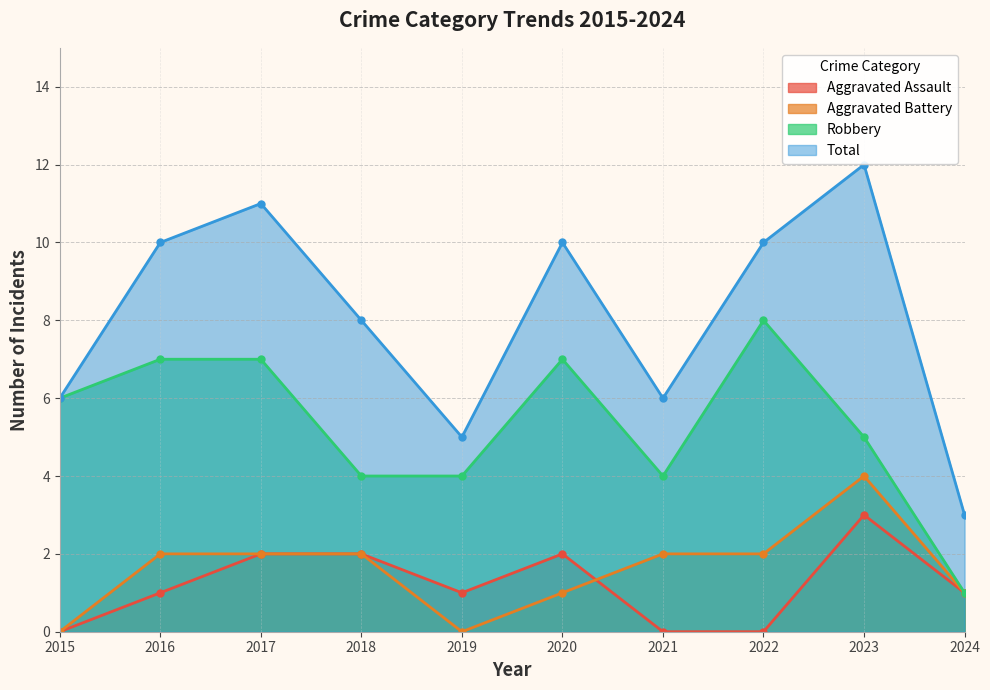

What is the highest value of the Total series?

12